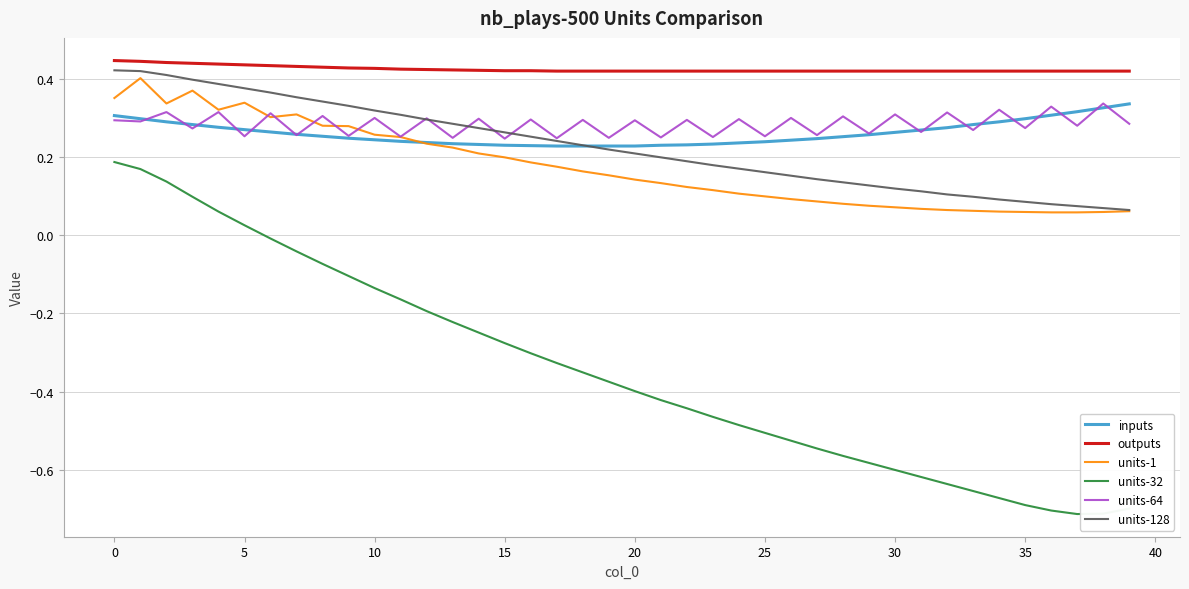

What is the sum of all units-32 values?

-13.8